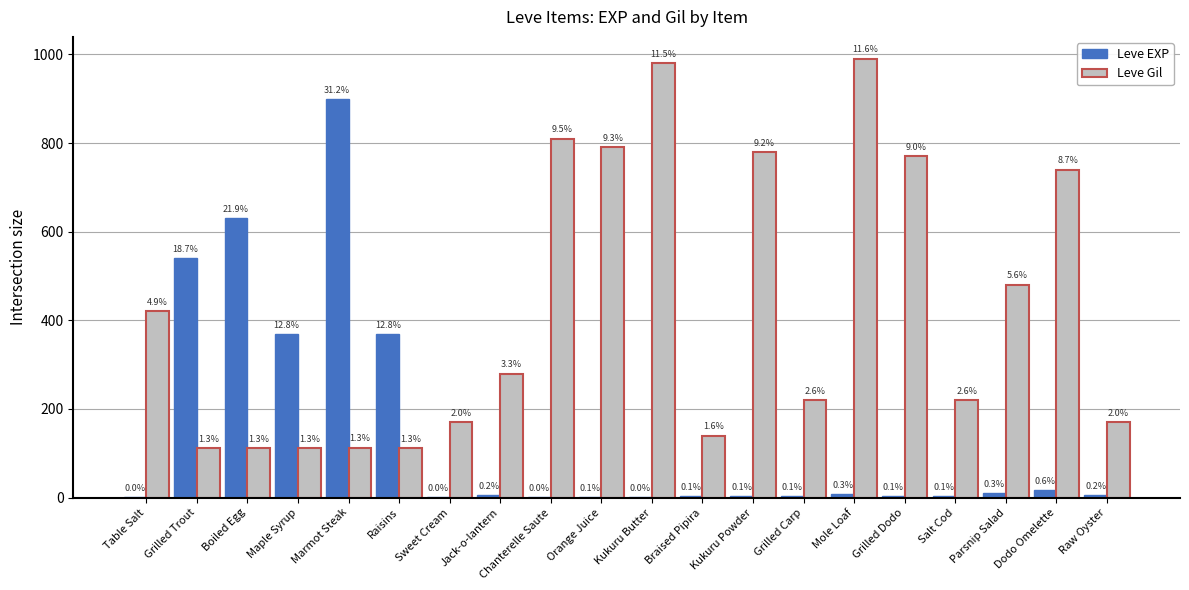

True or false: Leve Gil has a value of 810 at Chanterelle Saute.

True